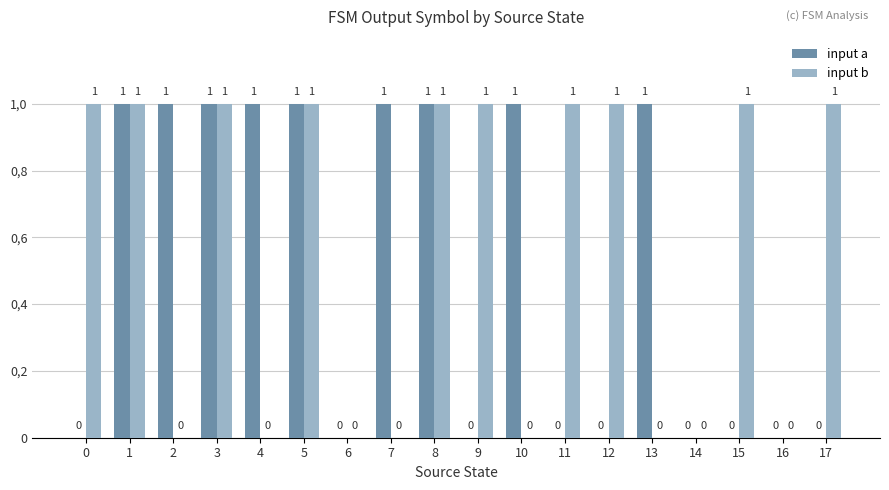

What are all the series names shown in the legend?

input a, input b